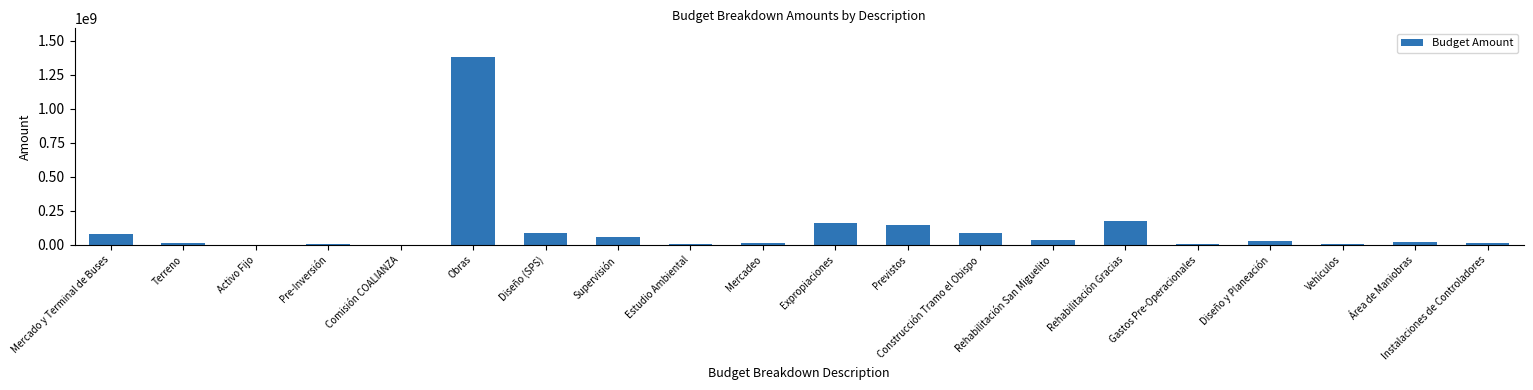

What is the difference between the values at Terreno and Área de Maniobras?

6954785